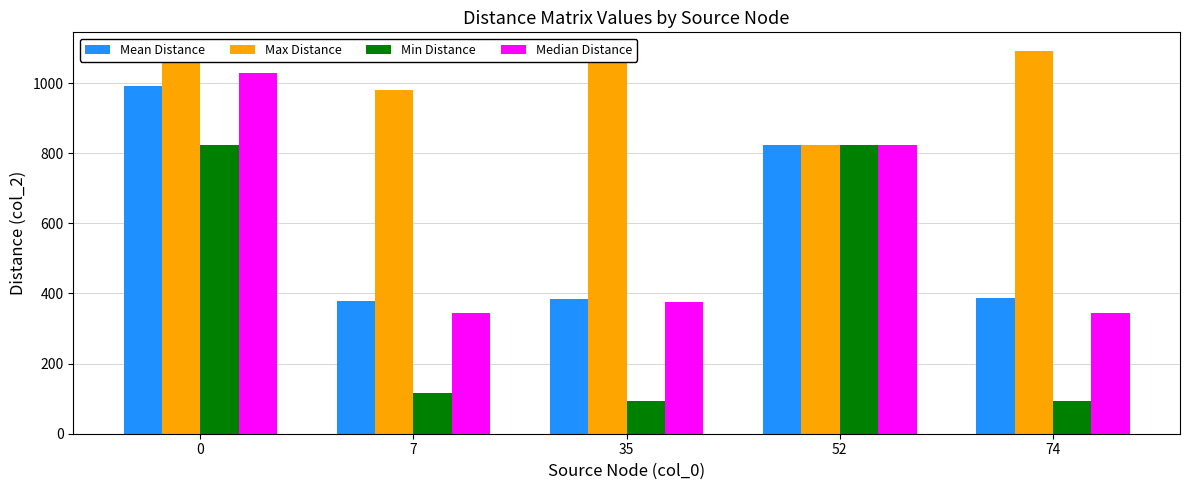

Is the value of Median Distance at 7 greater than the value of Max Distance at 74?

No